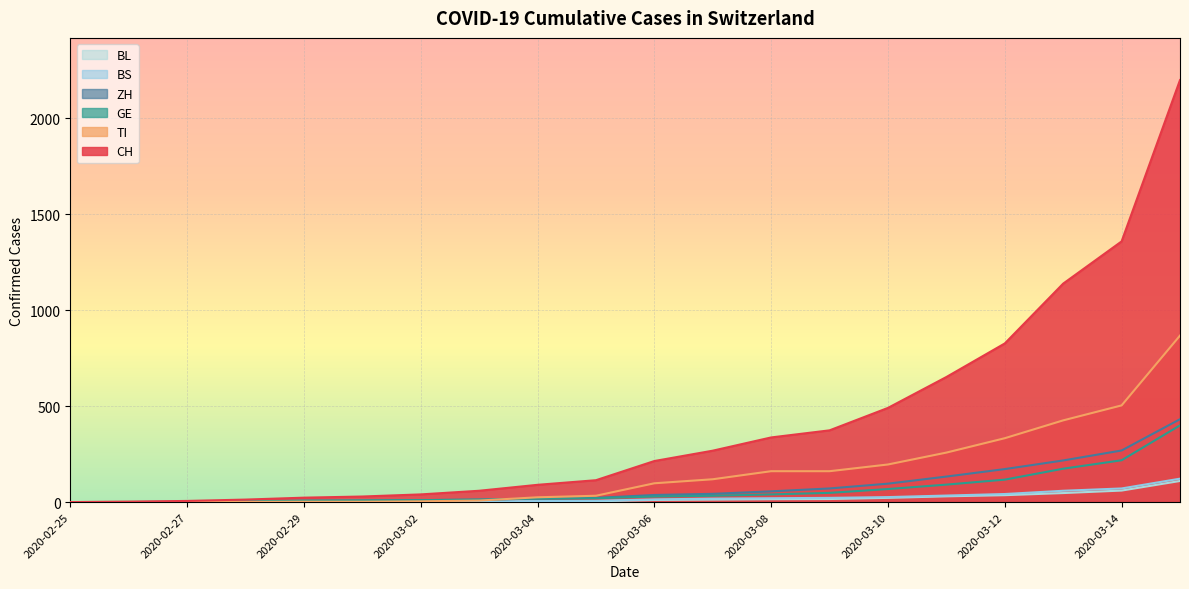

Reading right to left, transcribe all the data shown in this chart.

CH: 2020-03-15=2200	2020-03-14=1359	2020-03-13=1139	2020-03-12=827	2020-03-11=652	2020-03-10=491	2020-03-09=374	2020-03-08=337	2020-03-07=268	2020-03-06=214	2020-03-05=114	2020-03-04=90	2020-03-03=59	2020-03-02=40	2020-03-01=29	2020-02-29=23	2020-02-28=13	2020-02-27=6	2020-02-26=2	2020-02-25=0
TI: 2020-03-15=868	2020-03-14=504	2020-03-13=426	2020-03-12=333	2020-03-11=258	2020-03-10=196	2020-03-09=161	2020-03-08=161	2020-03-07=119	2020-03-06=98	2020-03-05=33	2020-03-04=25	2020-03-03=8	2020-03-02=4	2020-03-01=2	2020-02-29=2	2020-02-28=1	2020-02-27=1	2020-02-26=1	2020-02-25=0
GE: 2020-03-15=400	2020-03-14=218	2020-03-13=174	2020-03-12=117	2020-03-11=91	2020-03-10=68	2020-03-09=48	2020-03-08=40	2020-03-07=33	2020-03-06=29	2020-03-05=20	2020-03-04=18	2020-03-03=13	2020-03-02=10	2020-03-01=9	2020-02-29=8	2020-02-28=4	2020-02-27=1	2020-02-26=1	2020-02-25=0
ZH: 2020-03-15=432	2020-03-14=269	2020-03-13=217	2020-03-12=172	2020-03-11=133	2020-03-10=96	2020-03-09=71	2020-03-08=56	2020-03-07=43	2020-03-06=37	2020-03-05=22	2020-03-04=18	2020-03-03=13	2020-03-02=10	2020-03-01=7	2020-02-29=6	2020-02-28=2	2020-02-27=2	2020-02-26=0	2020-02-25=0
BS: 2020-03-15=122	2020-03-14=71	2020-03-13=59	2020-03-12=42	2020-03-11=34	2020-03-10=26	2020-03-09=22	2020-03-08=20	2020-03-07=18	2020-03-06=14	2020-03-05=7	2020-03-04=5	2020-03-03=3	2020-03-02=1	2020-03-01=1	2020-02-29=1	2020-02-28=1	2020-02-27=1	2020-02-26=0	2020-02-25=0
BL: 2020-03-15=110	2020-03-14=60	2020-03-13=47	2020-03-12=36	2020-03-11=30	2020-03-10=22	2020-03-09=16	2020-03-08=15	2020-03-07=13	2020-03-06=11	2020-03-05=4	2020-03-04=3	2020-03-03=2	2020-03-02=2	2020-03-01=2	2020-02-29=2	2020-02-28=1	2020-02-27=0	2020-02-26=0	2020-02-25=0